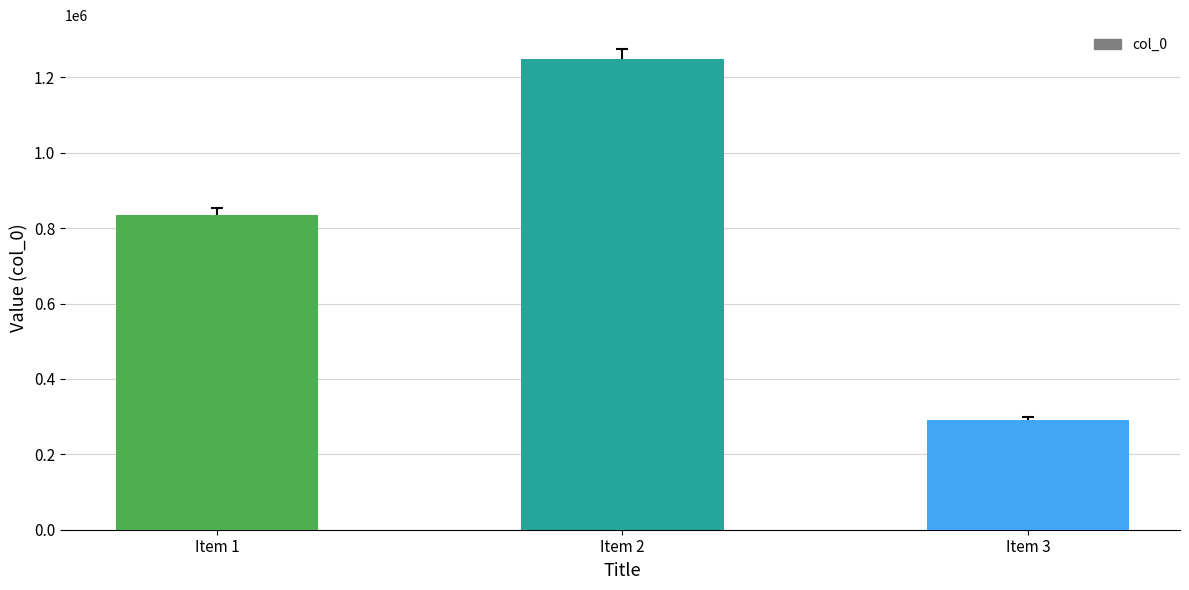

Reading left to right, extract all data points from this chart.

835414	1249644	292233